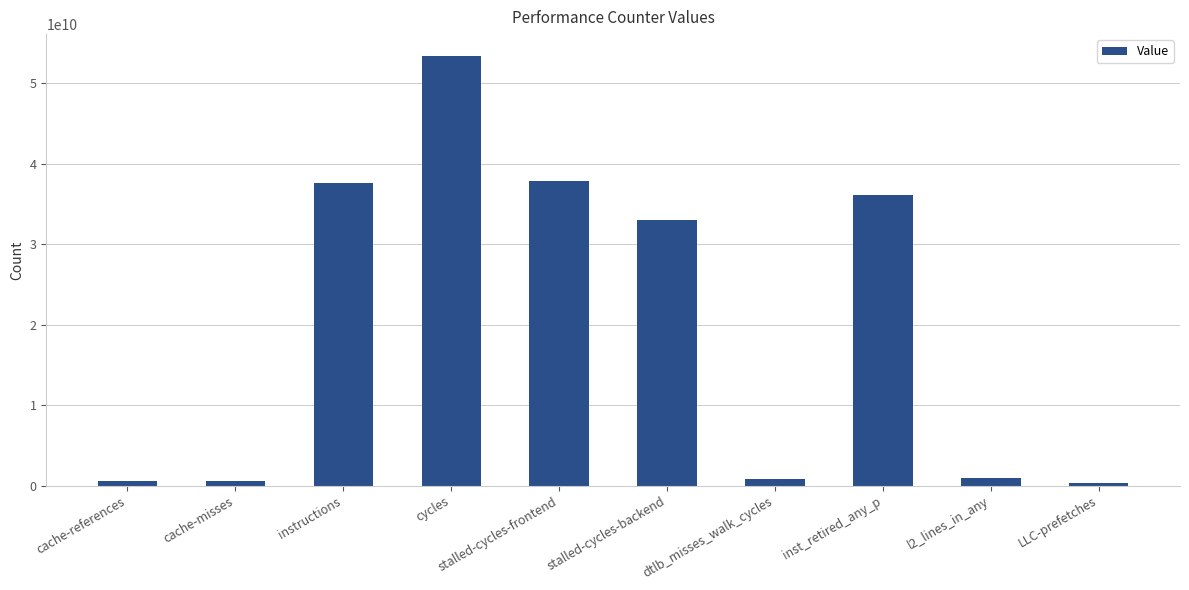

How many series are shown in this chart?

1